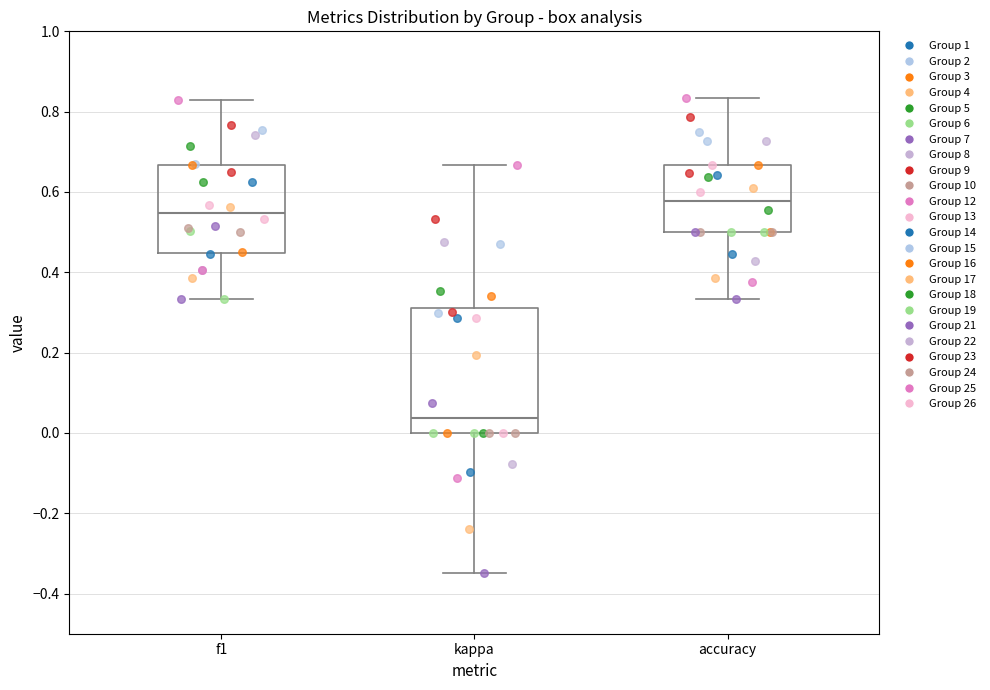

Reading left to right, read every box against the y-axis: the position of its median line, the range the box covers, and the ends of its whiskers. The values are not printed on the chart, so give them approximately, as read against the axis.

f1: median 0.54, box 0.44 to 0.66, whiskers 0.34 to 0.82
kappa: median 0.04, box 0.00 to 0.32, whiskers -0.34 to 0.66
accuracy: median 0.58, box 0.50 to 0.66, whiskers 0.34 to 0.84